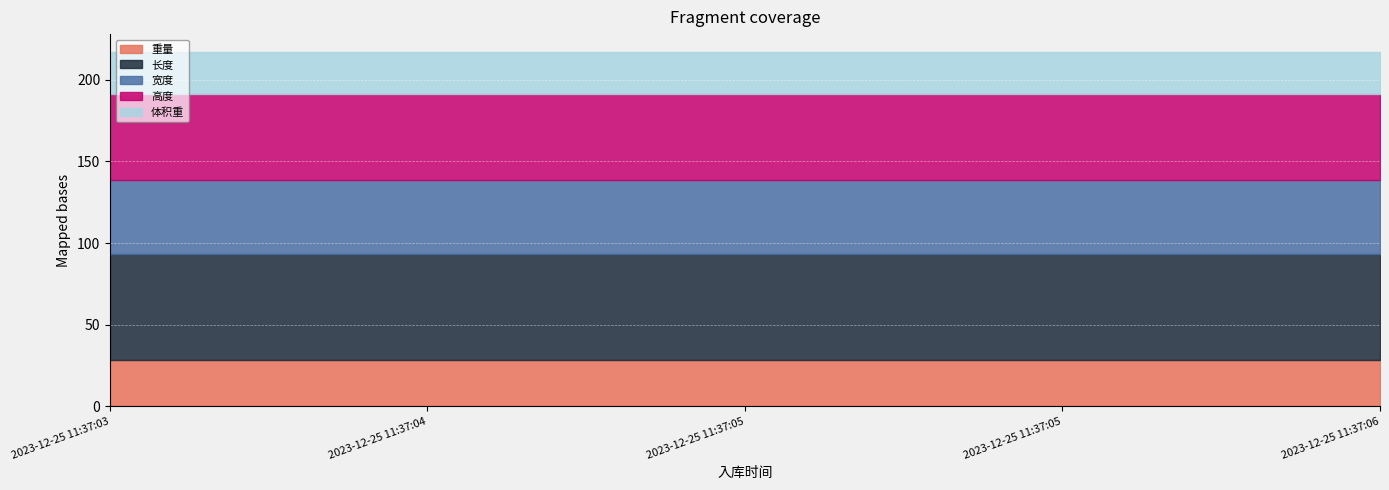

What are all the series names shown in the legend?

重量, 长度, 宽度, 高度, 体积重